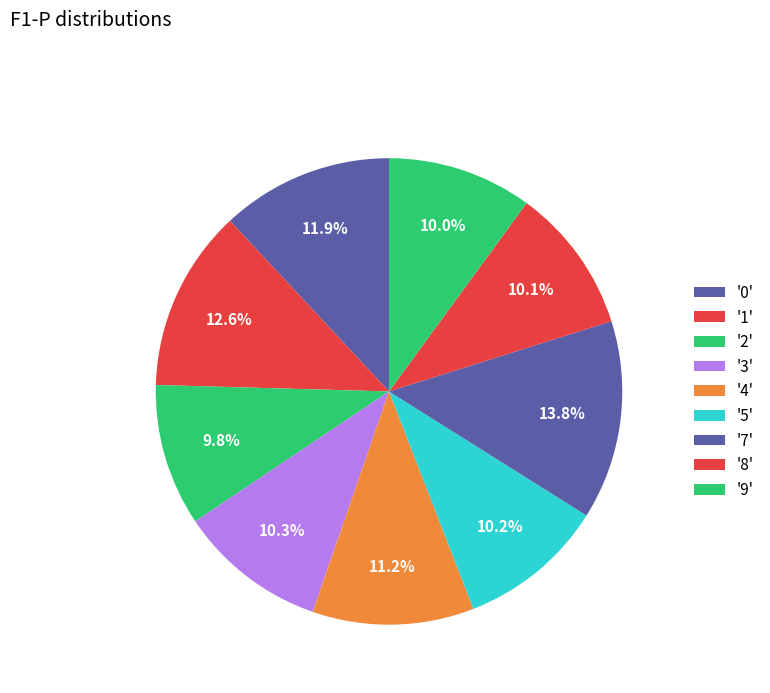

Count the number of slices in the pie.

9